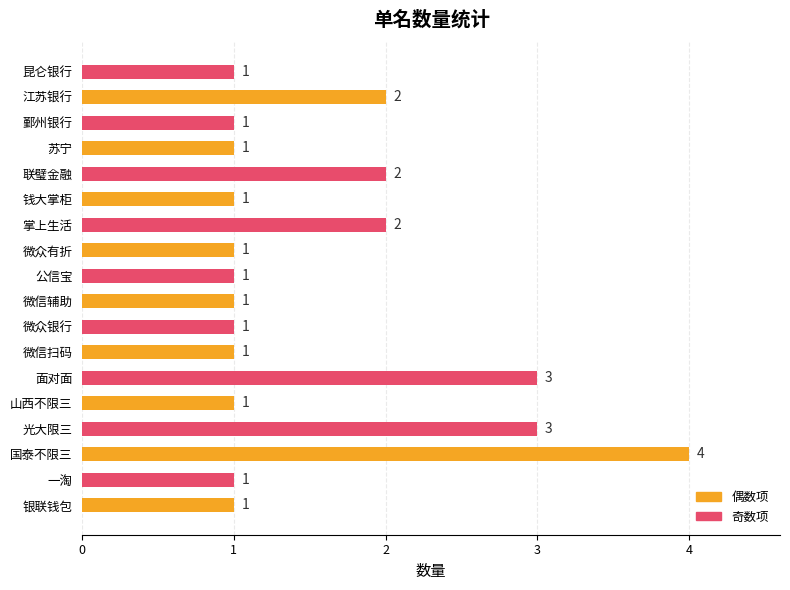

Does the chart contain any negative values?

No